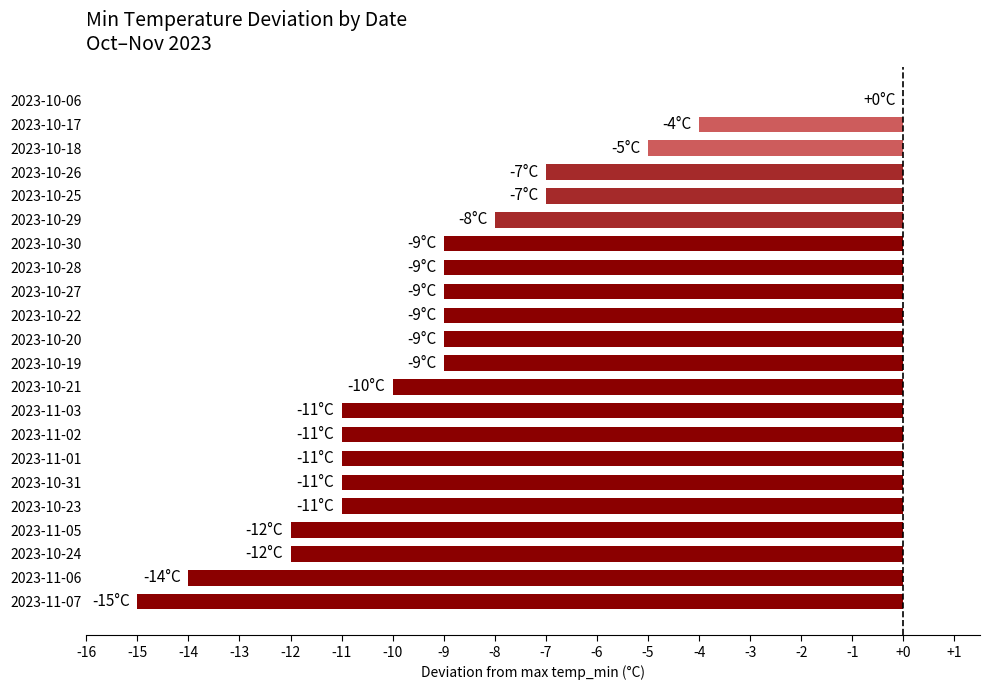

What is the sum of the values at 2023-10-30 and 2023-11-03?

-20